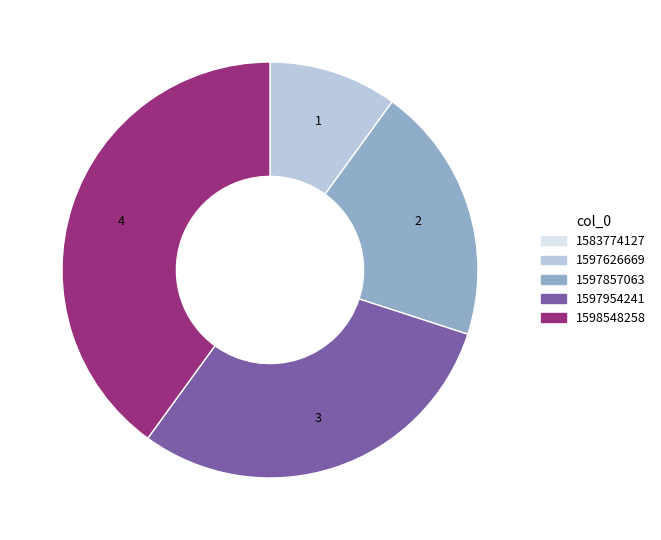

What is the largest slice in the pie chart?

1598548258